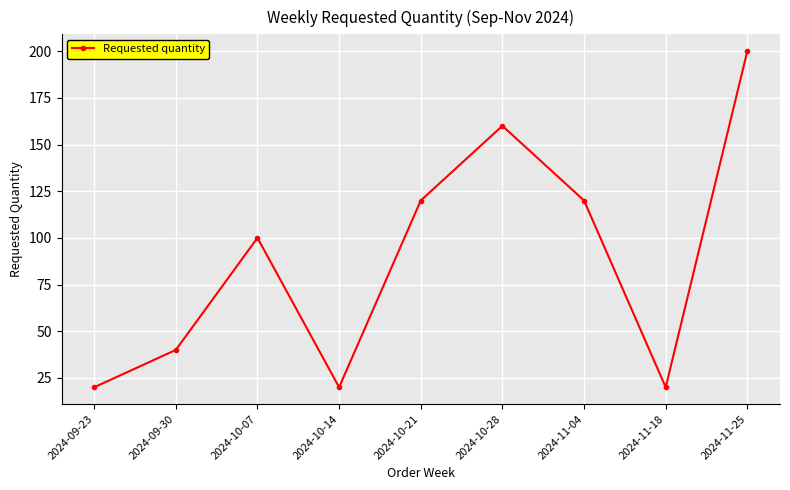

What is the change in value from 2024-10-28 to 2024-11-18?

-140